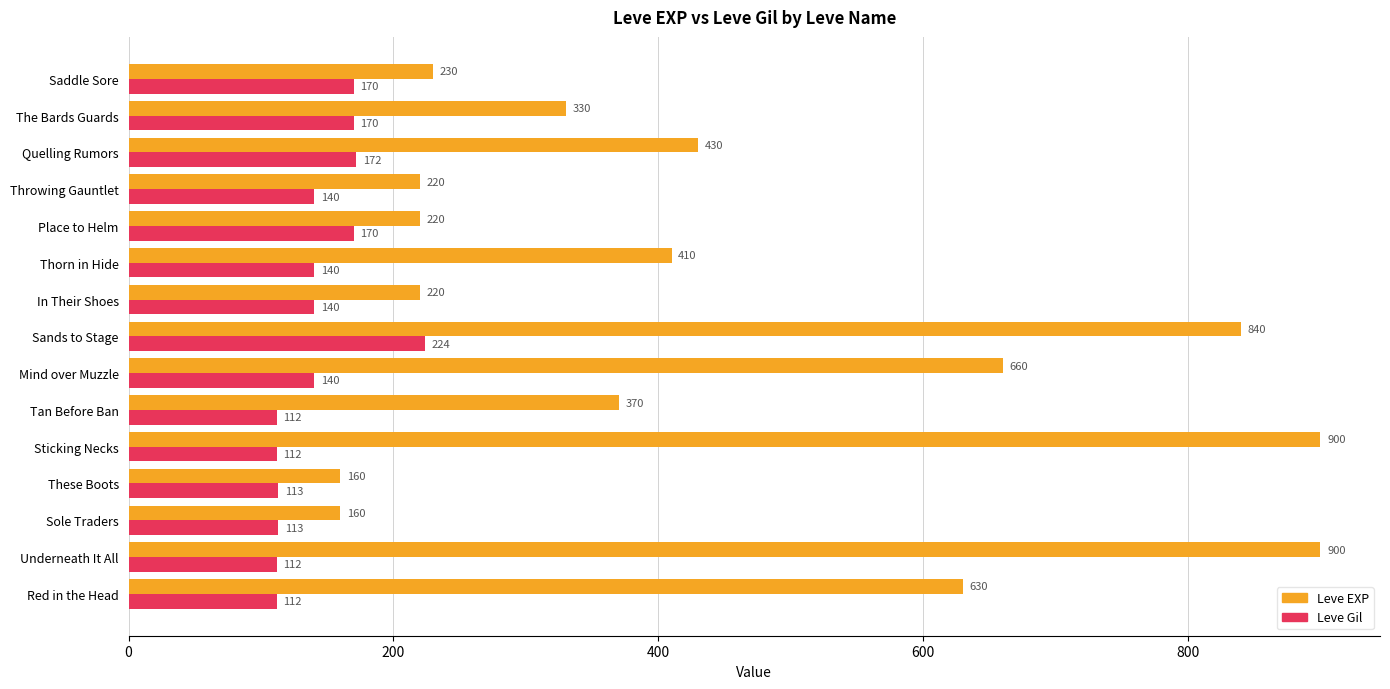

At which category is the sum across all series the highest?

Sands to Stage